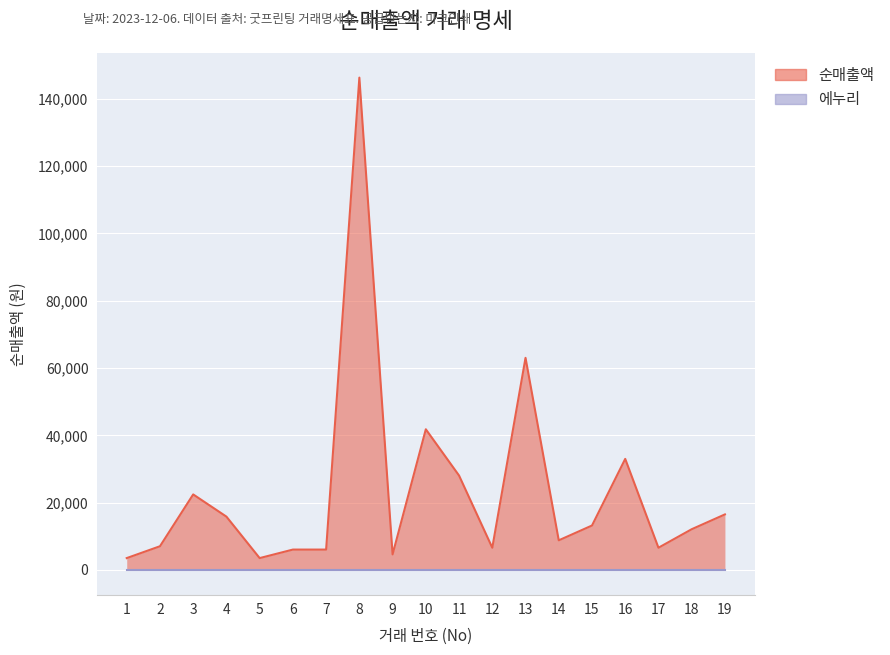

What is the difference between the values at 7 and 4?

9790